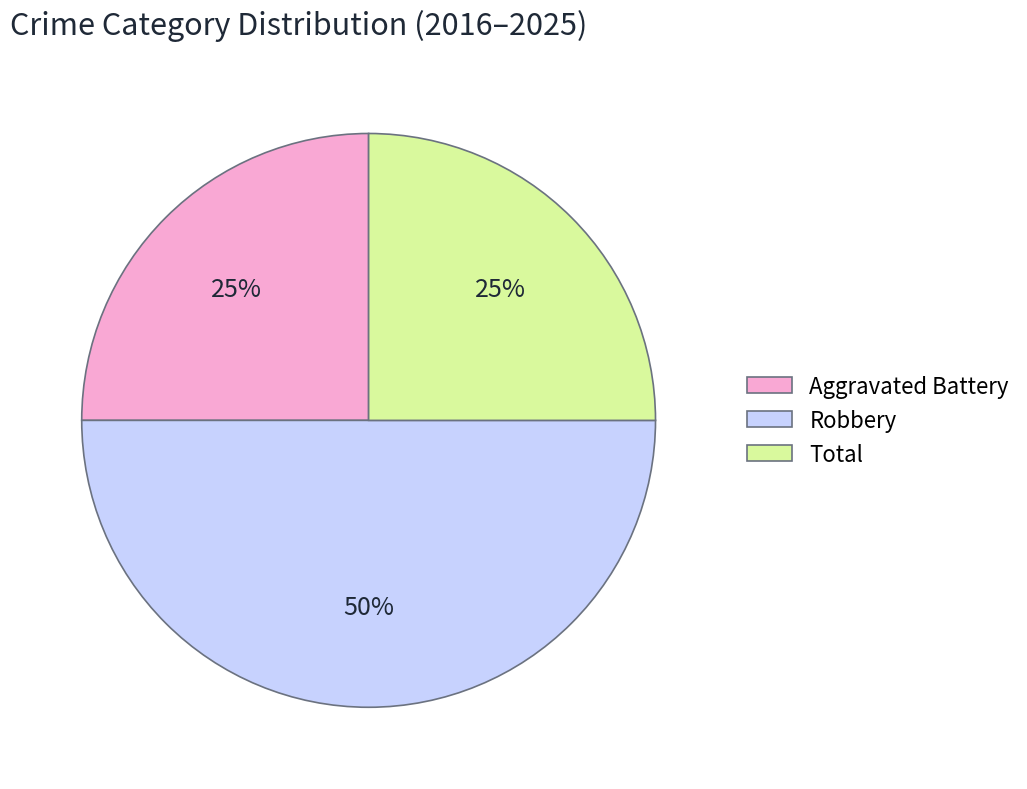

True or false: Aggravated Battery accounts for 25% of the total.

True